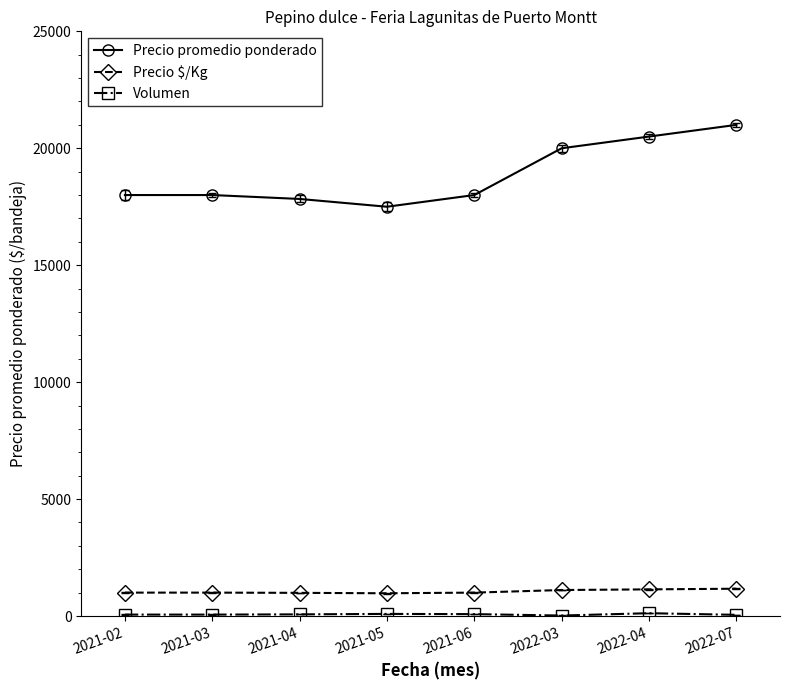

Is this an area chart (filled region under the line)?

No